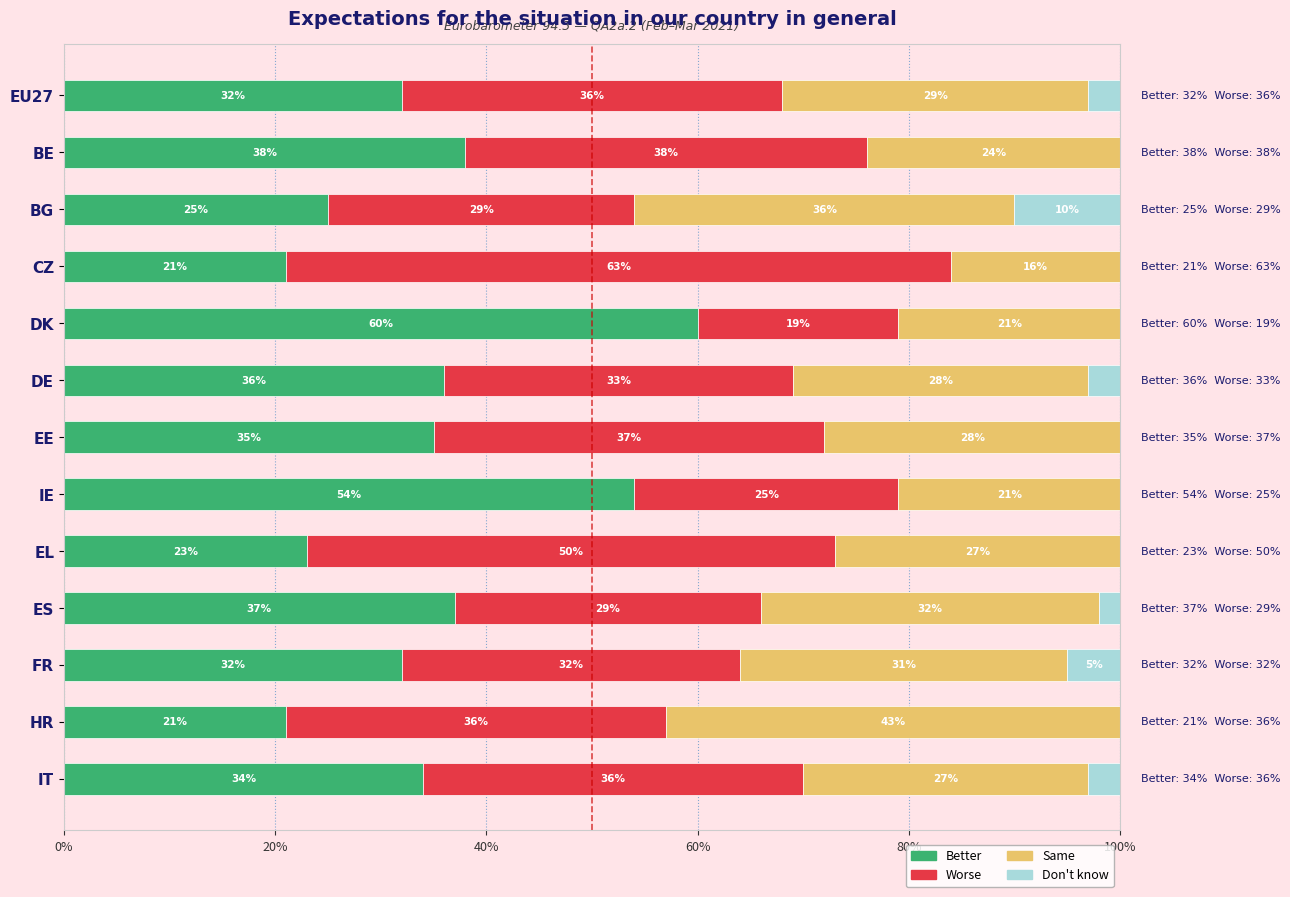

What are all the series names shown in the legend?

Better, Worse, Same, Don't know